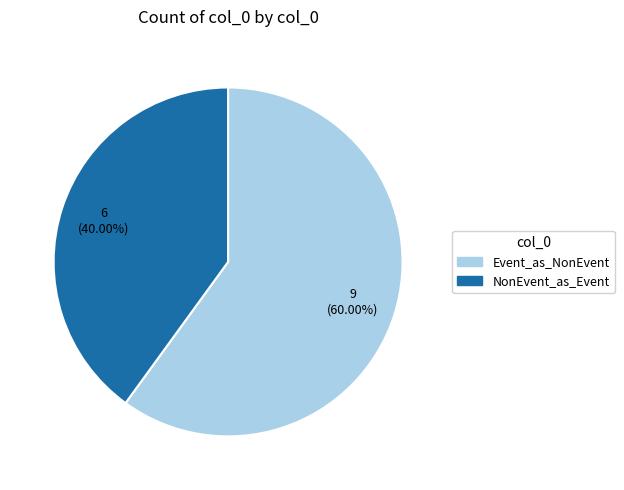

Does any single category account for the majority?

Yes